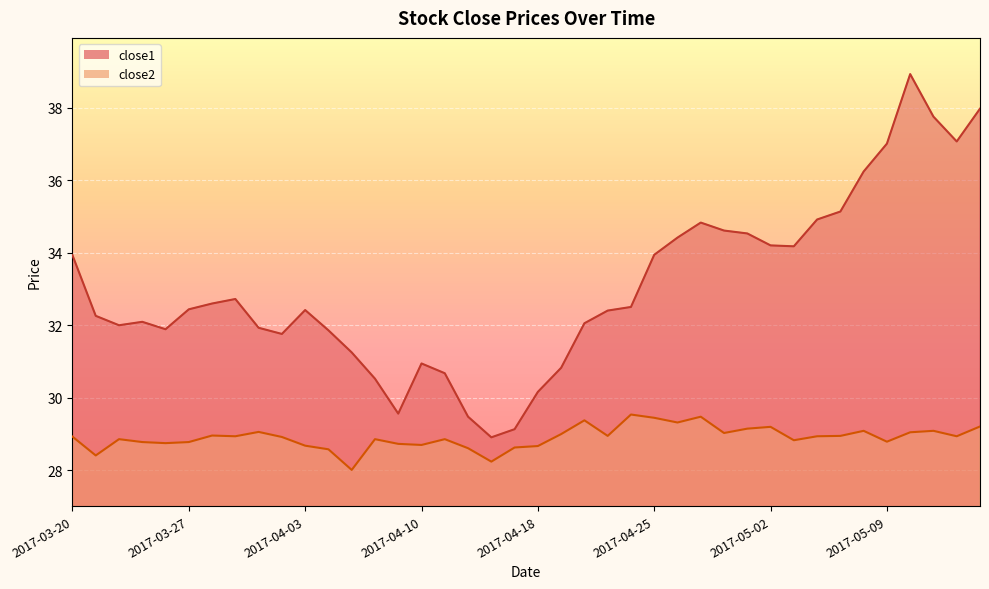

Reading left to right, extract all data points from this chart.

close1: 2017-03-20=33.9	2017-03-21=32.3	2017-03-22=32.0	2017-03-23=32.1	2017-03-24=31.9	2017-03-27=32.4	2017-03-28=32.6	2017-03-29=32.7	2017-03-30=31.9	2017-03-31=31.8	2017-04-03=32.4	2017-04-04=31.9	2017-04-05=31.2	2017-04-06=30.5	2017-04-07=29.6	2017-04-10=30.9	2017-04-11=30.7	2017-04-12=29.5	2017-04-13=28.9	2017-04-17=29.1	2017-04-18=30.2	2017-04-19=30.8	2017-04-20=32.1	2017-04-21=32.4	2017-04-24=32.5	2017-04-25=33.9	2017-04-26=34.4	2017-04-27=34.8	2017-04-28=34.6	2017-05-01=34.5	2017-05-02=34.2	2017-05-03=34.2	2017-05-04=34.9	2017-05-05=35.1	2017-05-08=36.2	2017-05-09=37.0	2017-05-10=38.9	2017-05-11=37.8	2017-05-12=37.1	2017-05-15=38.0
close2: 2017-03-20=28.9	2017-03-21=28.4	2017-03-22=28.9	2017-03-23=28.8	2017-03-24=28.7	2017-03-27=28.8	2017-03-28=29.0	2017-03-29=28.9	2017-03-30=29.1	2017-03-31=28.9	2017-04-03=28.7	2017-04-04=28.6	2017-04-05=28.0	2017-04-06=28.9	2017-04-07=28.7	2017-04-10=28.7	2017-04-11=28.9	2017-04-12=28.6	2017-04-13=28.2	2017-04-17=28.6	2017-04-18=28.7	2017-04-19=29.0	2017-04-20=29.4	2017-04-21=28.9	2017-04-24=29.5	2017-04-25=29.4	2017-04-26=29.3	2017-04-27=29.5	2017-04-28=29.0	2017-05-01=29.1	2017-05-02=29.2	2017-05-03=28.8	2017-05-04=28.9	2017-05-05=28.9	2017-05-08=29.1	2017-05-09=28.8	2017-05-10=29.0	2017-05-11=29.1	2017-05-12=28.9	2017-05-15=29.2